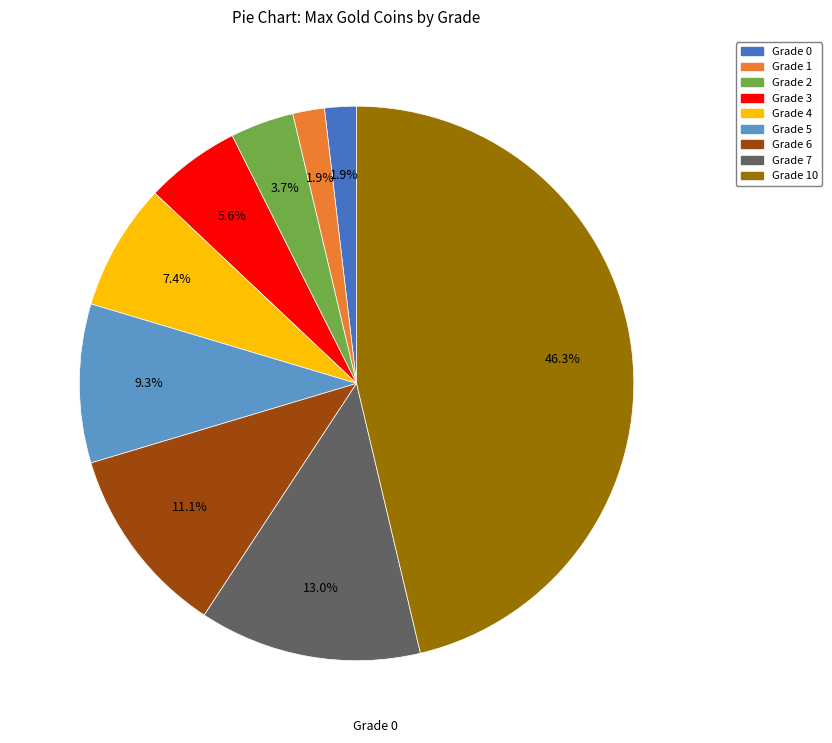

Is there any slice that represents more than half of the pie?

No